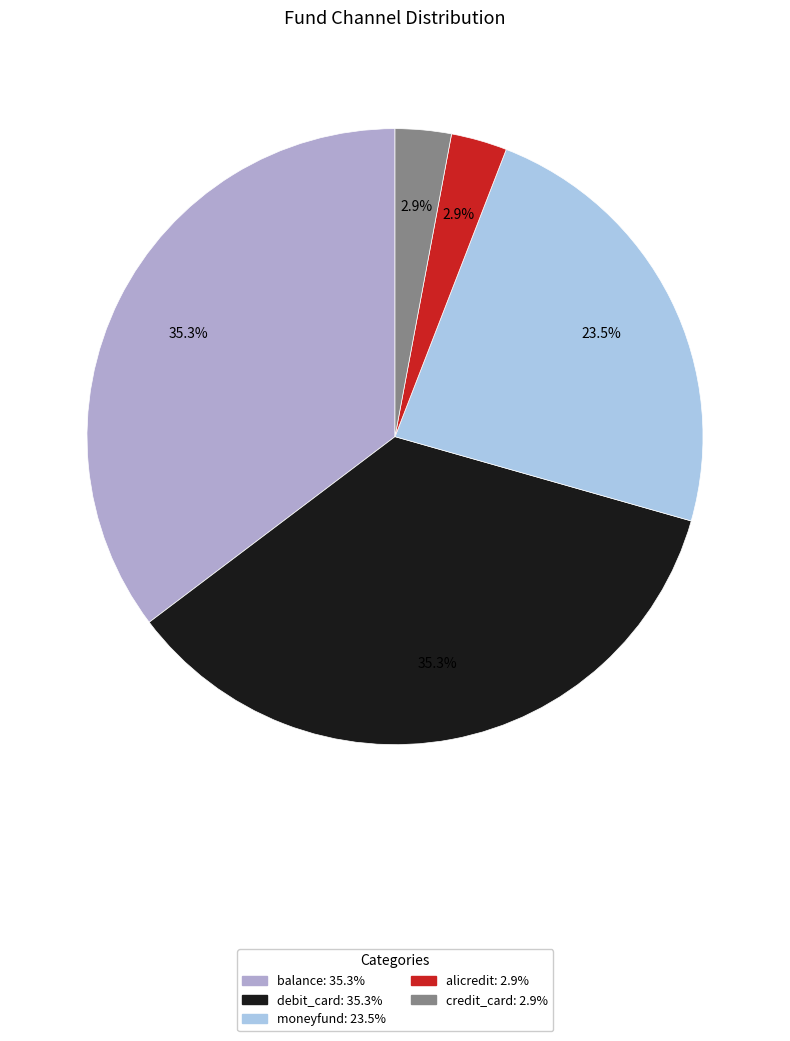

To the nearest percent, what is the difference between the largest and smallest slice percentages?

32%